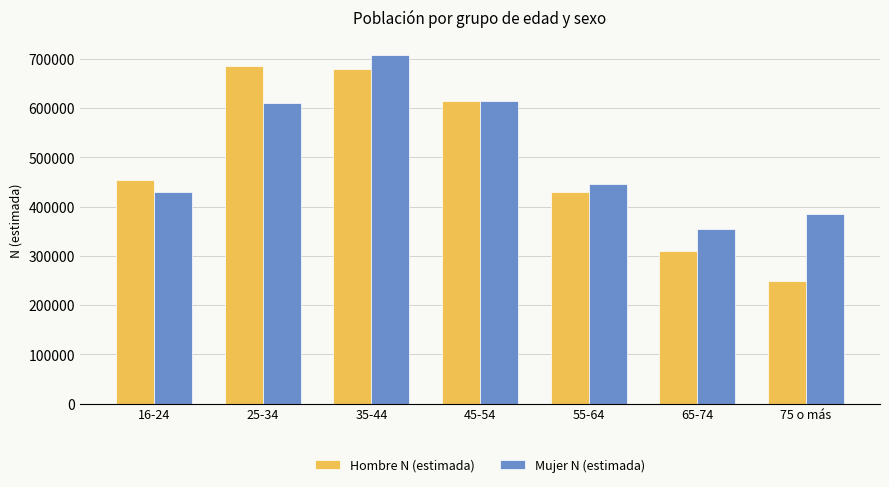

Which series has the largest range (max minus min)?

Hombre N (estimada)